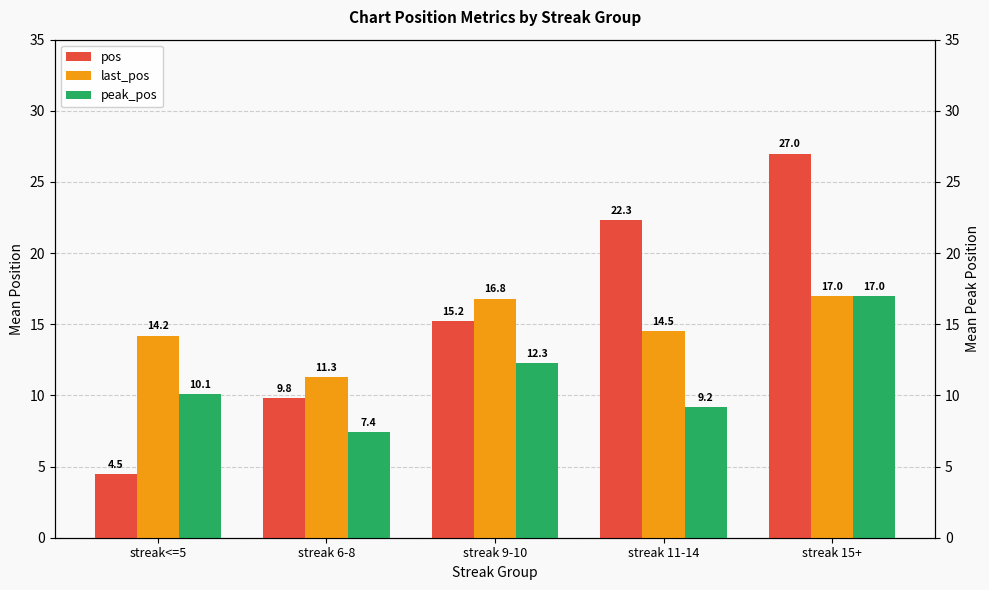

Is the value of peak_pos at streak 6-8 greater than the value of pos at streak<=5?

Yes